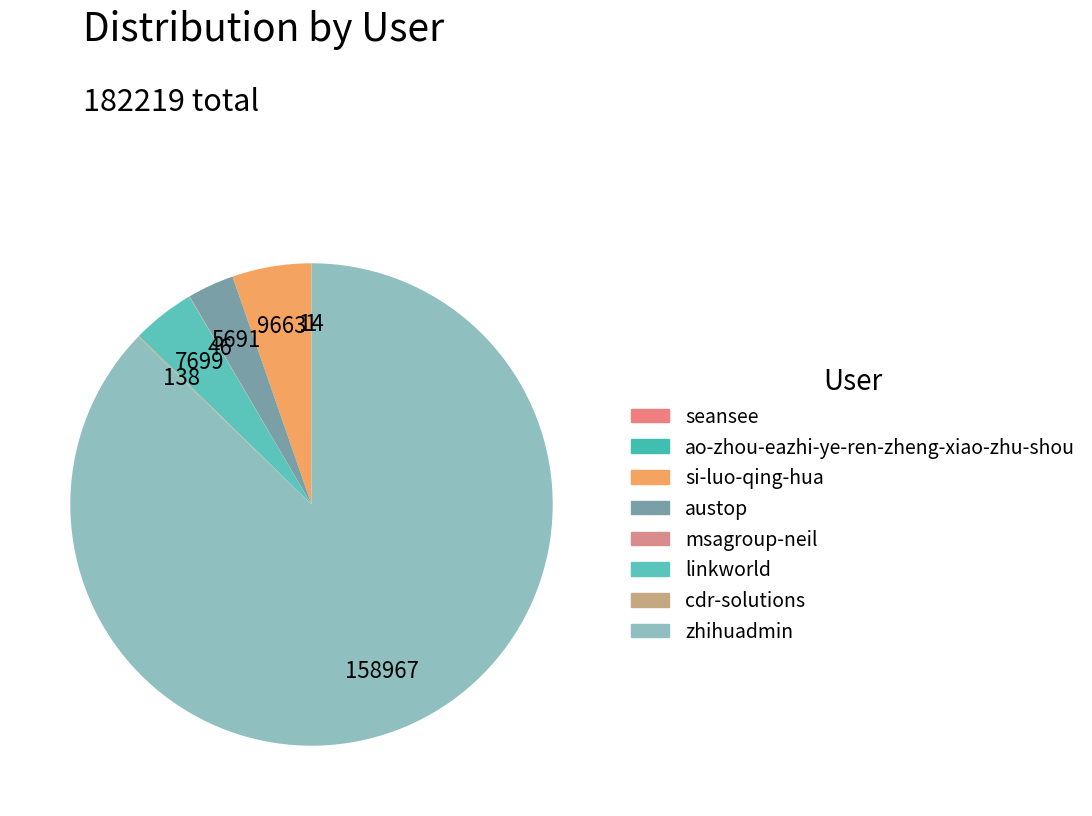

Count the number of slices in the pie.

8